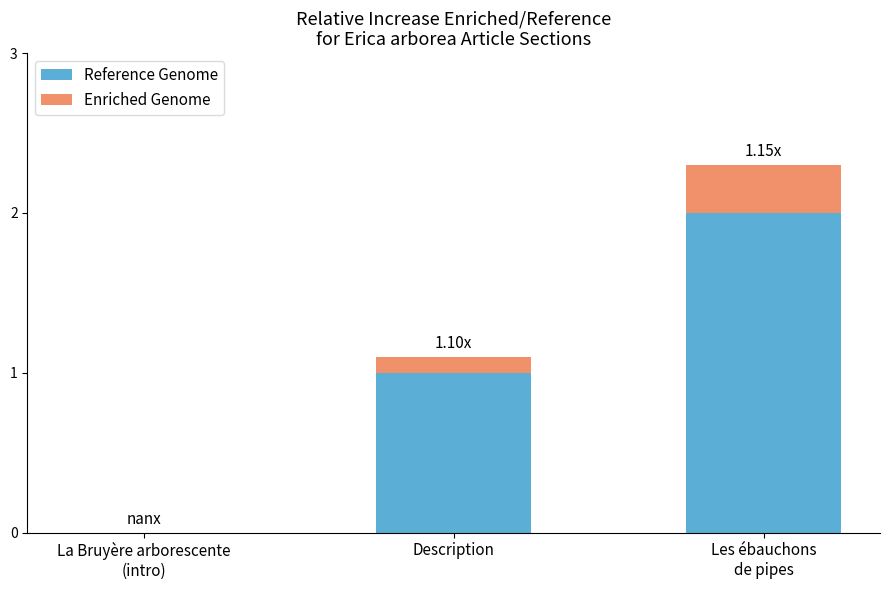

What is the sum of all Reference Genome values?

3.0